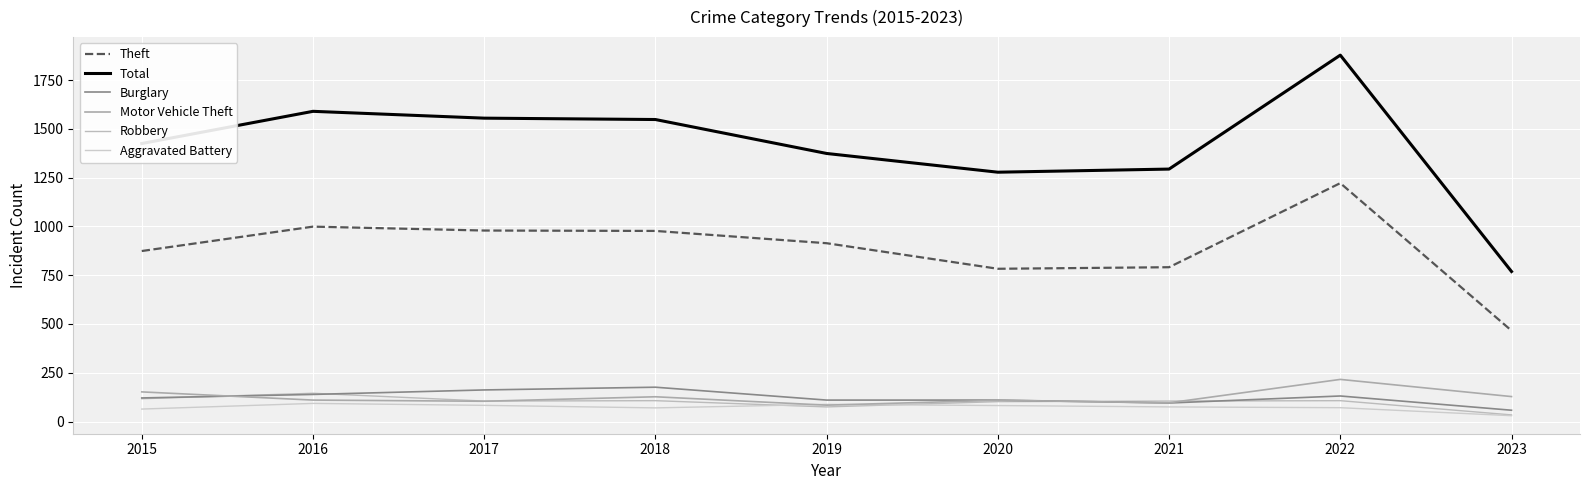

What is the minimum value shown in the chart?

30